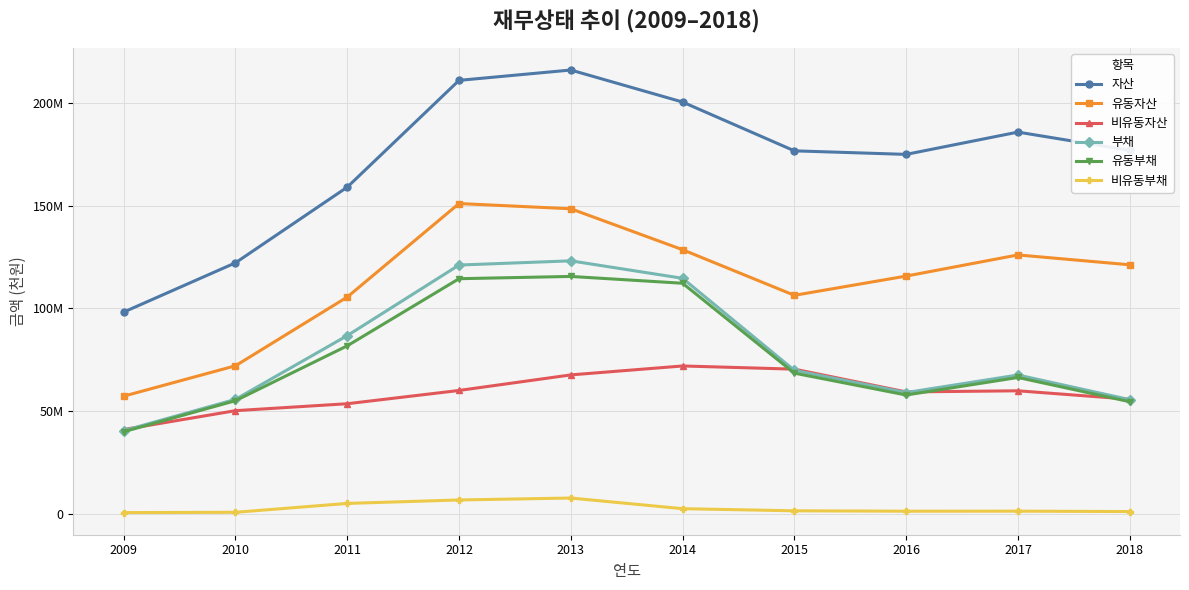

At which category does 비유동자산 reach its first local valley?

2016